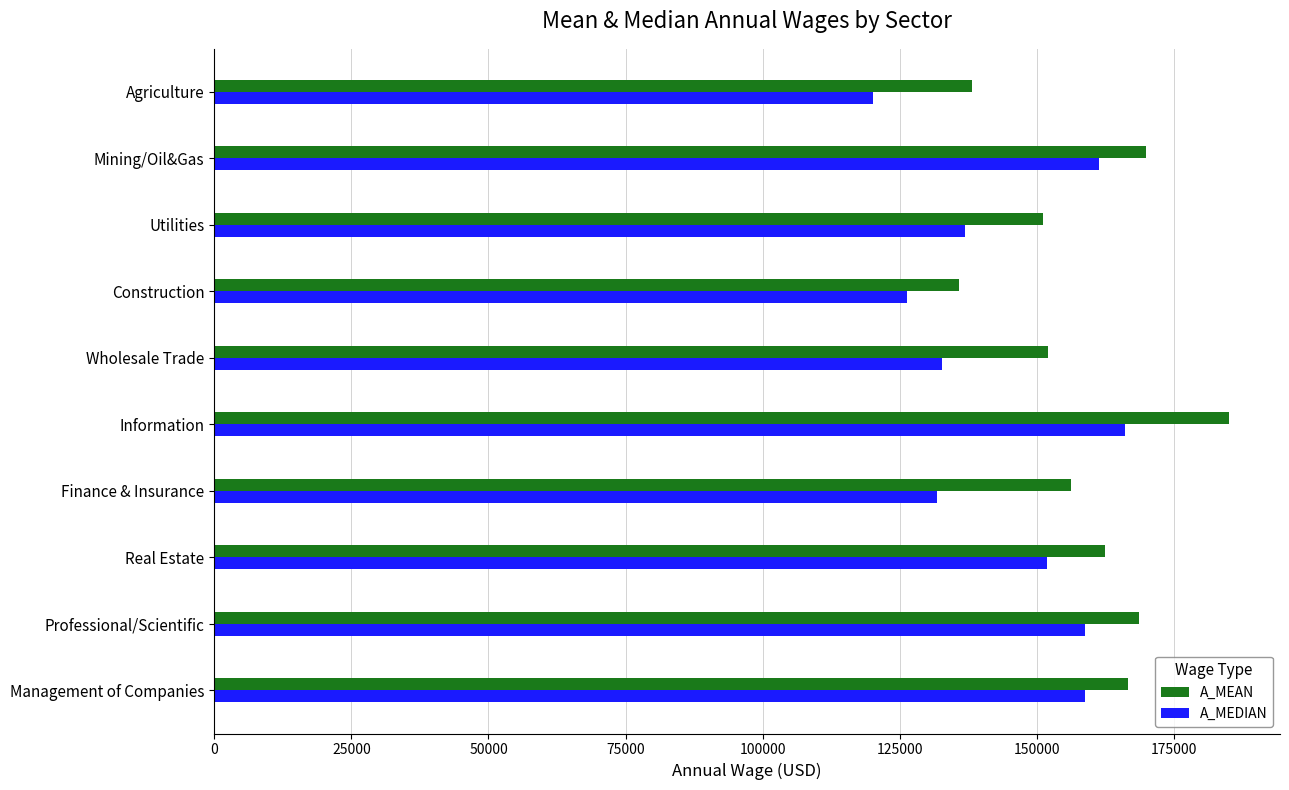

At which label is A_MEDIAN closest to 143030?

Utilities